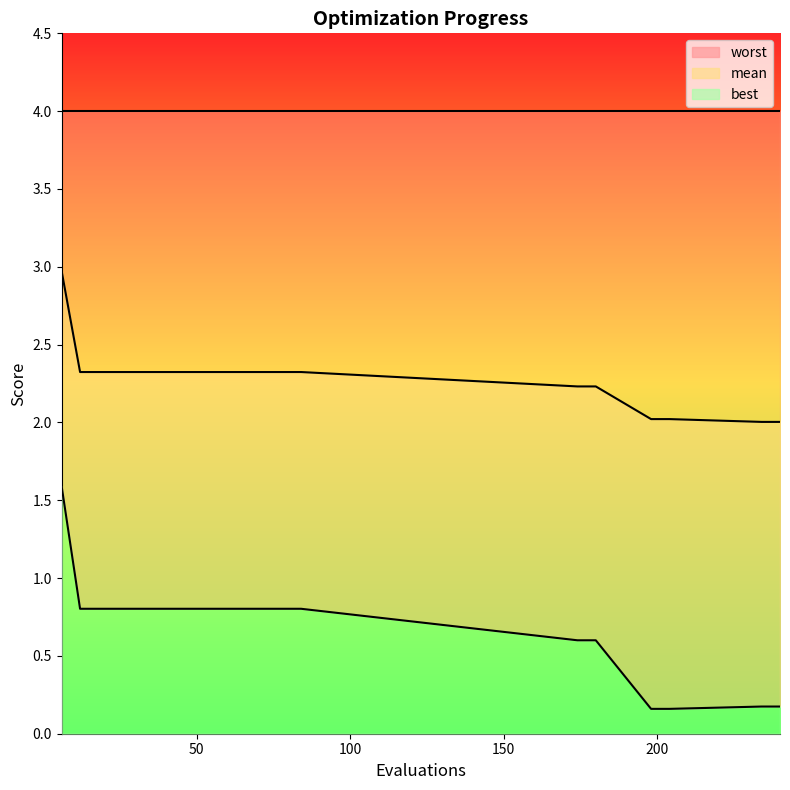

Rank the categories by best value from highest to lowest.

6, 12, 18, 24, 30, 36, 42, 48, 54, 60, 66, 72, 78, 84, 174, 180, 234, 240, 198, 204